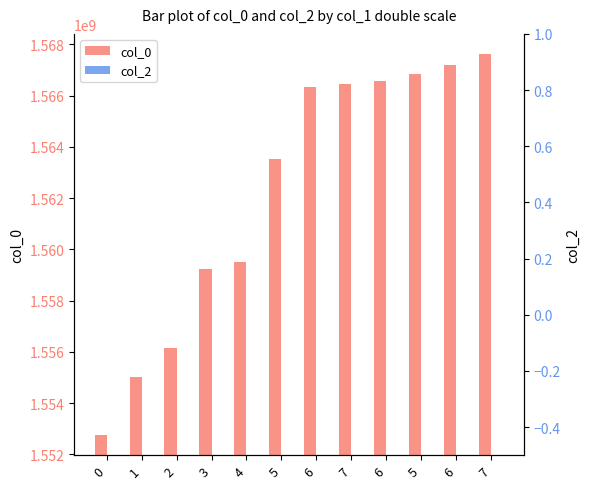

Is it true that col_0 equals 428777942 at 4?

False